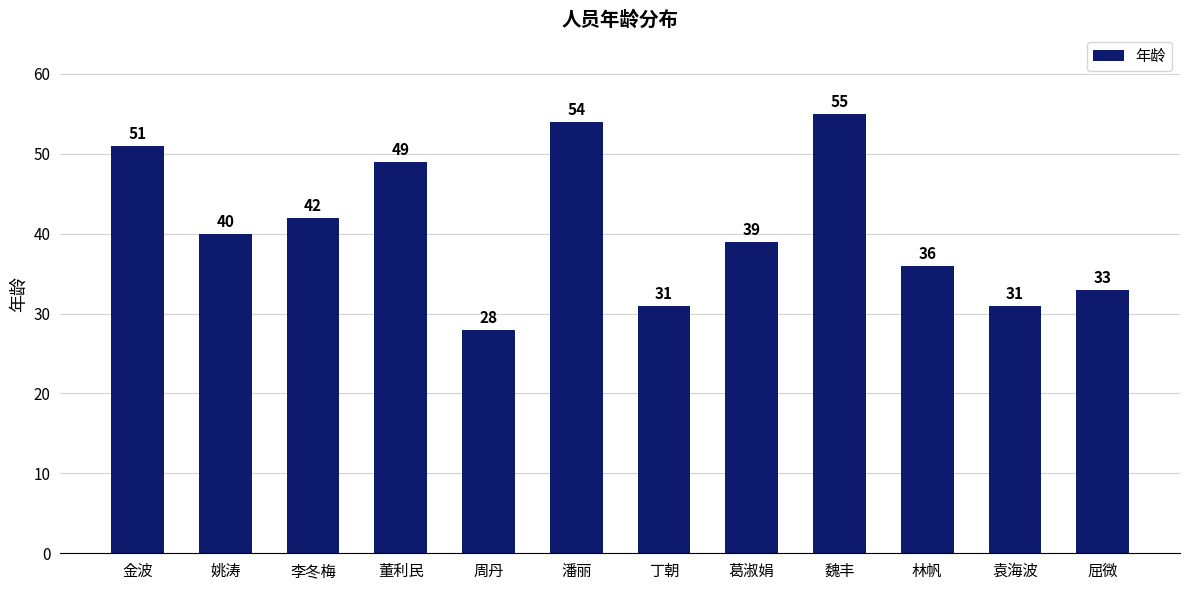

What is the difference between the maximum and minimum values?

27